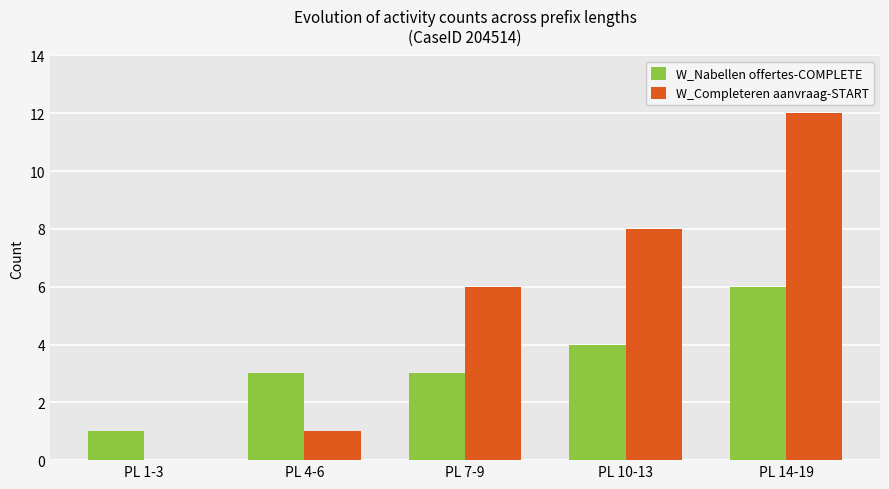

At which label does W_Completeren aanvraag-START reach its peak?

PL 14-19